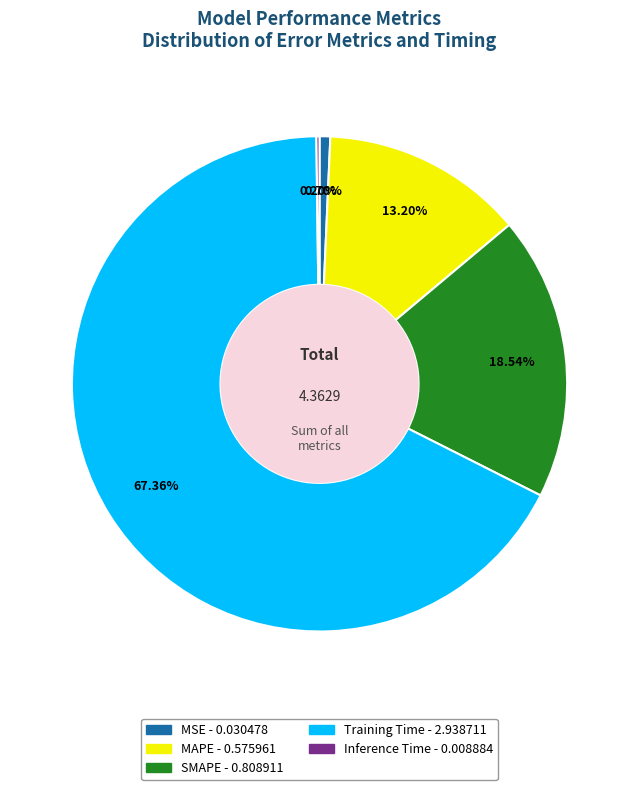

To the nearest percent, what is the difference between the largest and smallest slice percentages?

67%